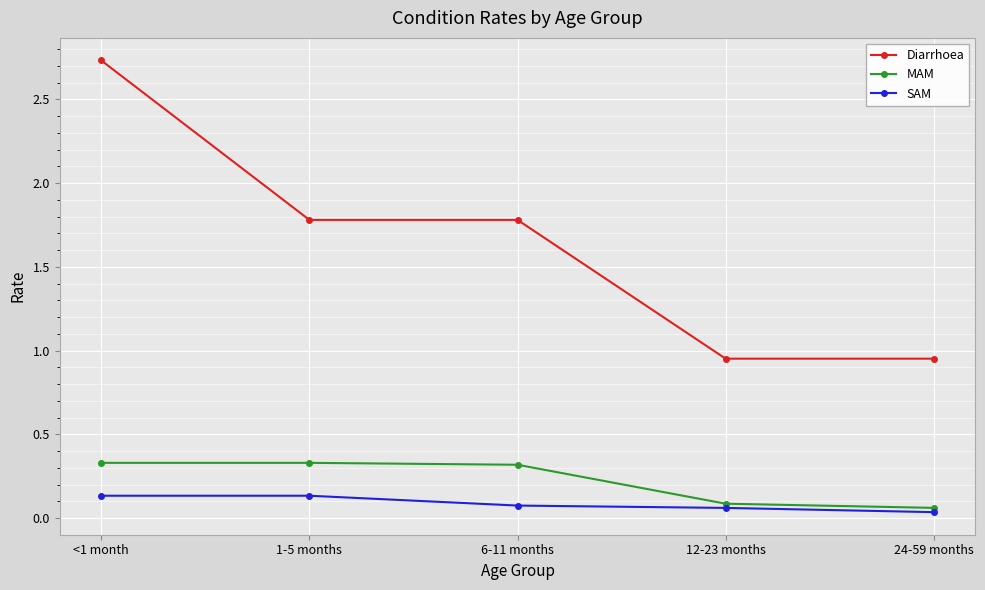

True or false: Diarrhoea and SAM intersect in this chart.

False